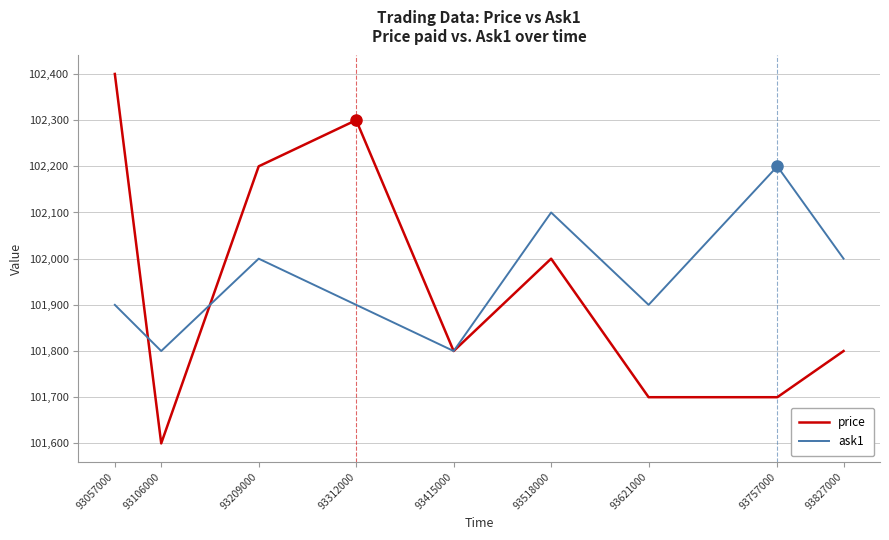

How many lines are shown in the chart?

2